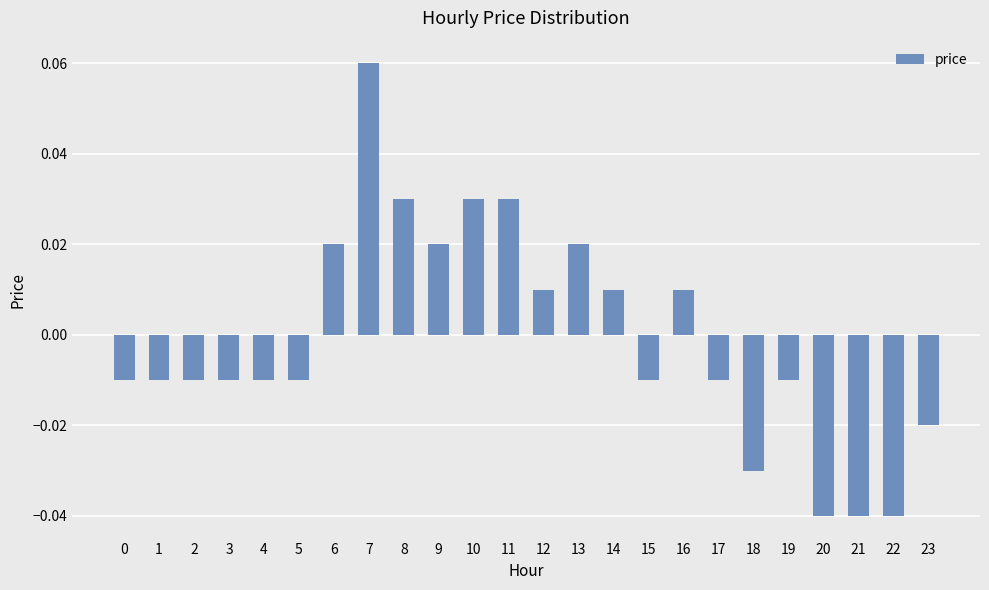

Between 2 and 10, which is larger?

10